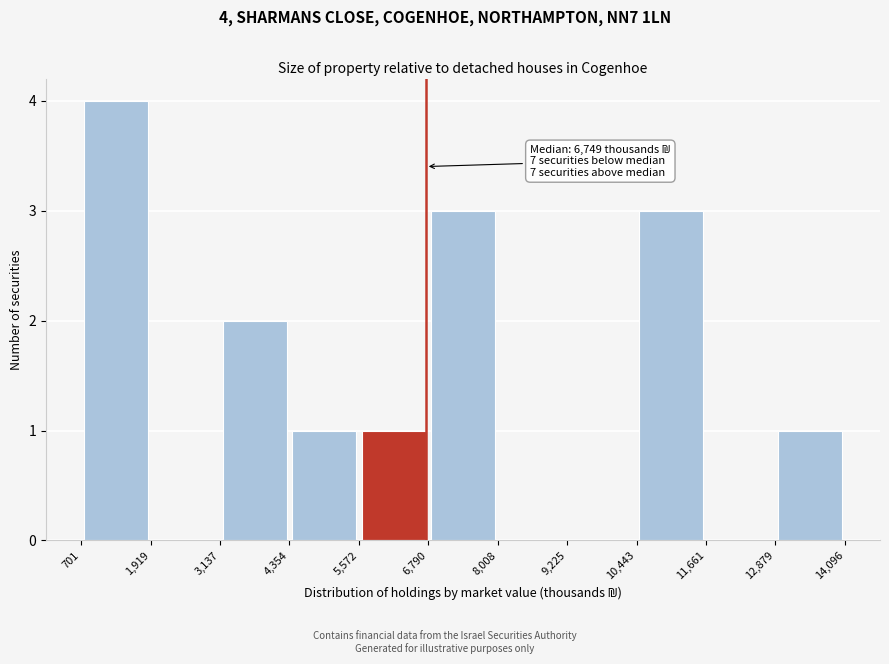

Over which range of the x-axis is the bar tallest?

701 to 1,919